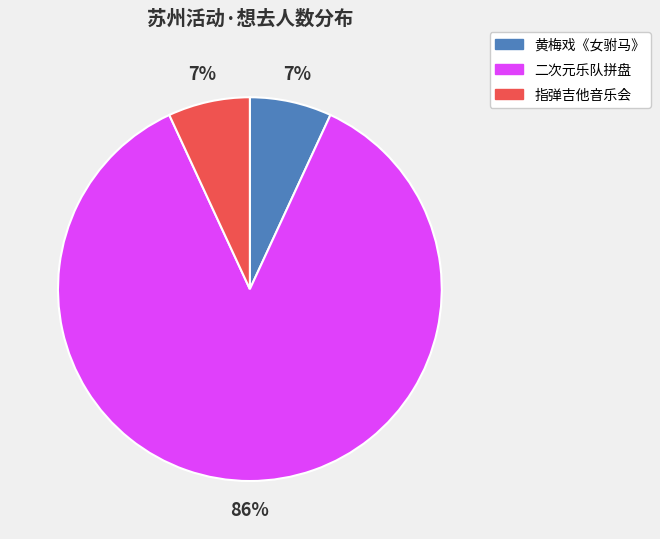

Which category has the biggest portion of the pie?

二次元乐队拼盘